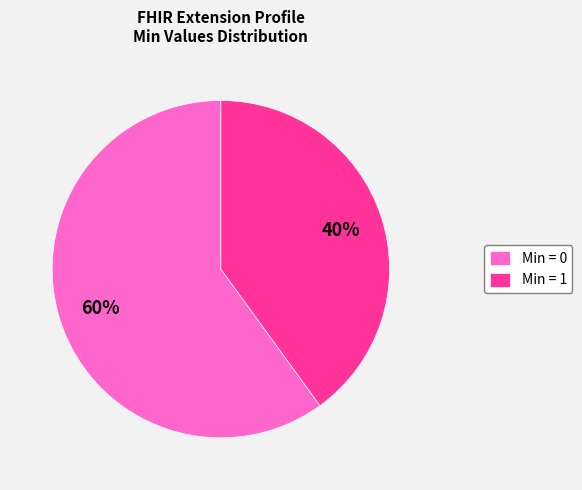

Count the number of slices in the pie.

2